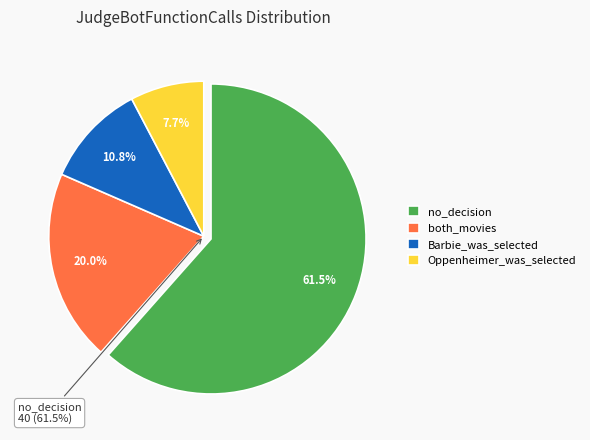

How many segments does this pie chart have?

4